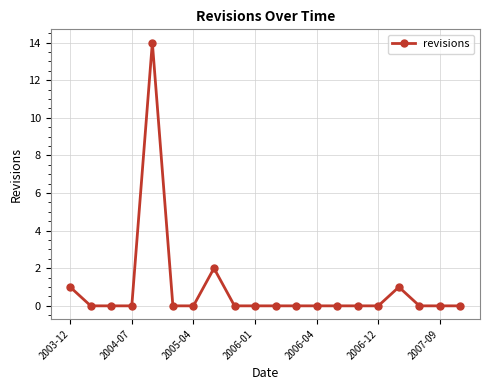

What is the maximum value shown in the chart?

14